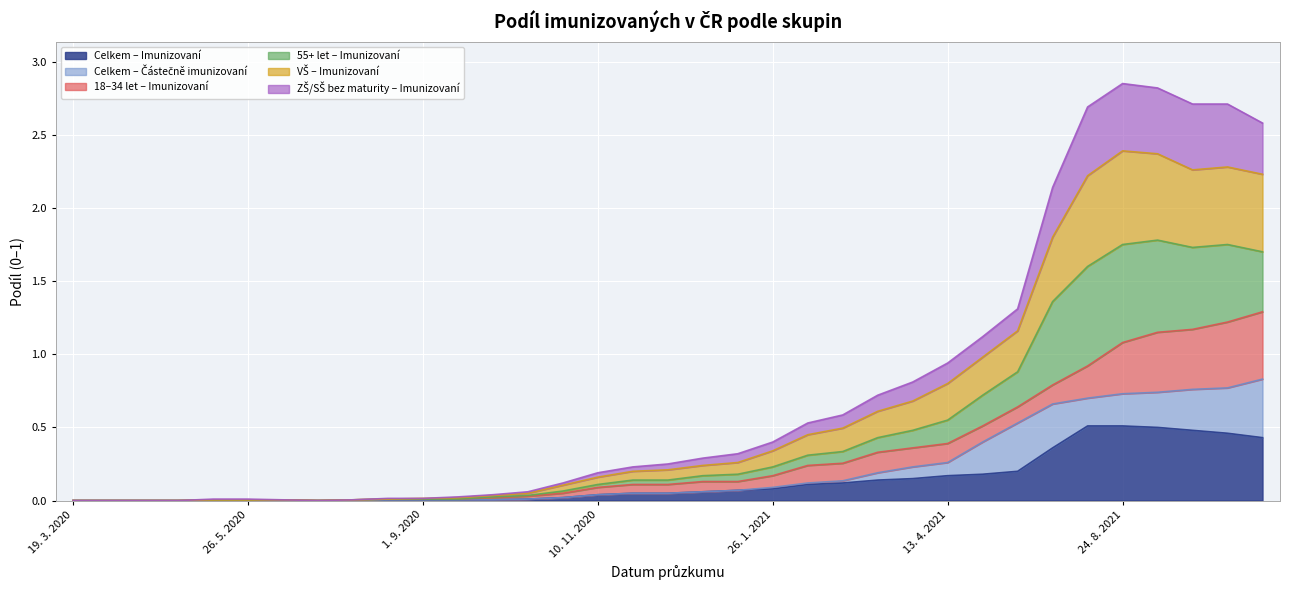

Which has a higher value, 30. 9. 2020 or 30. 11. 2021?

30. 11. 2021